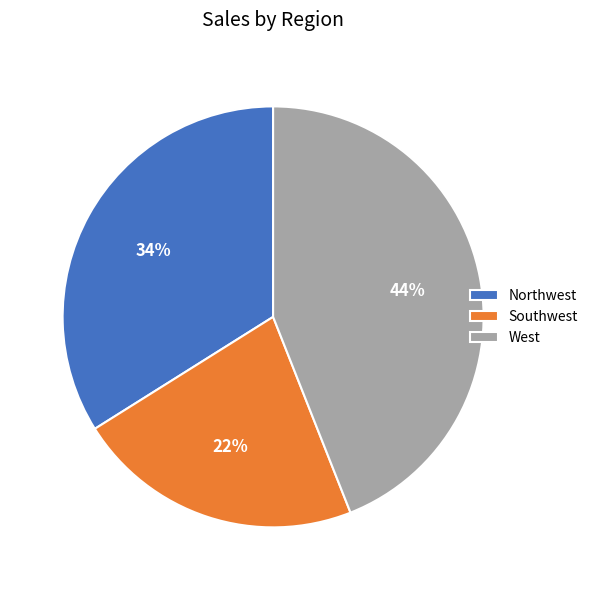

Which has a higher value, Northwest or Southwest?

Northwest